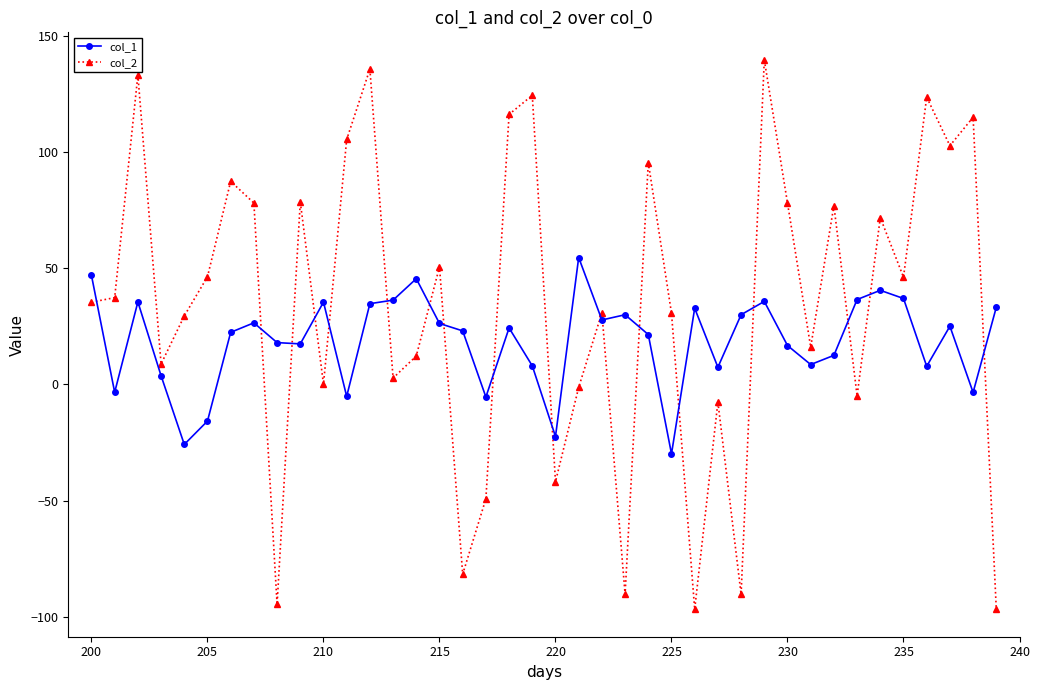

What is the smallest value displayed?

-96.6